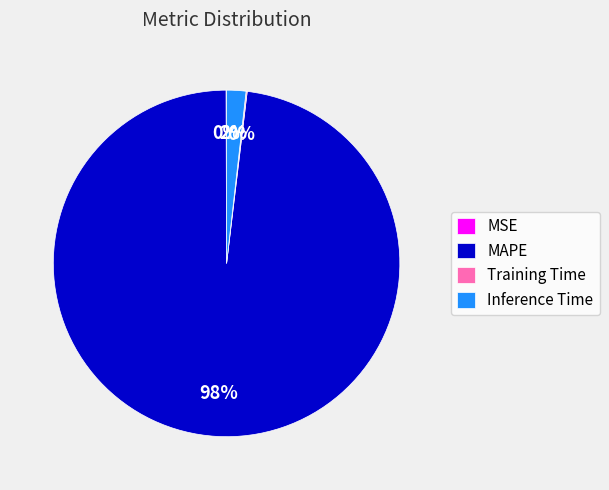

Is the sum of MAPE and Inference Time greater than half?

Yes